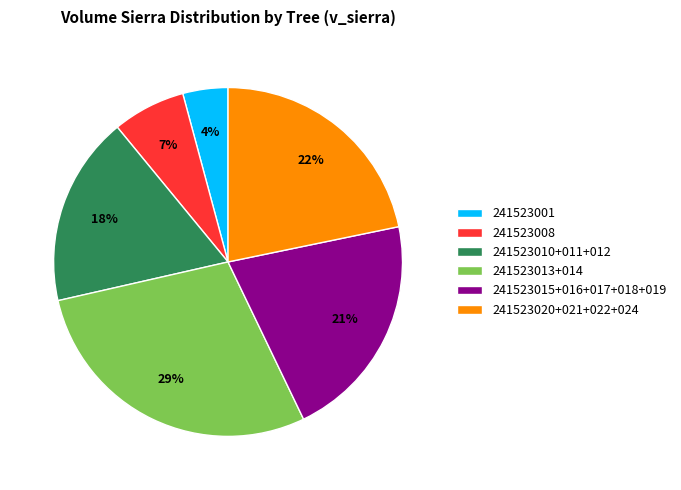

Which category has the smallest portion of the pie?

241523001